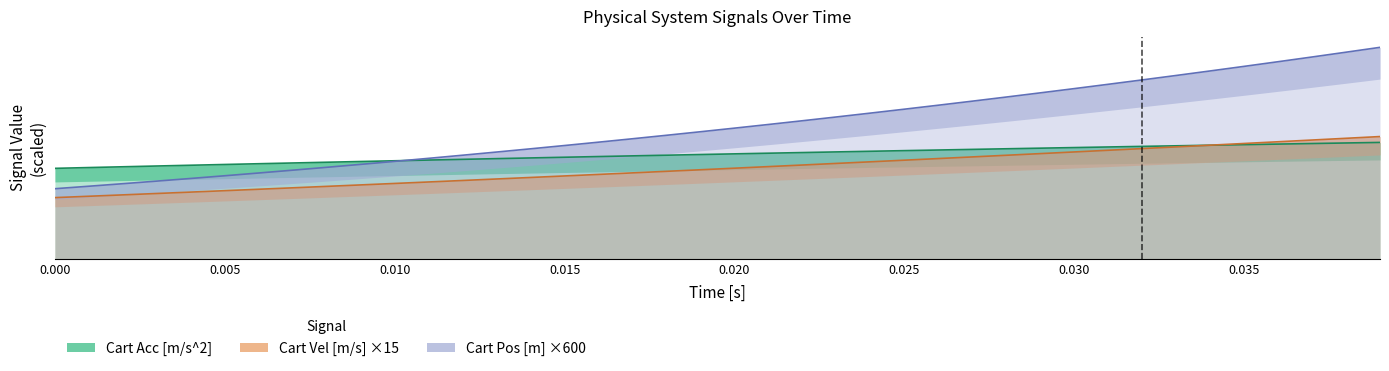

What is the maximum value shown in the chart?

0.9